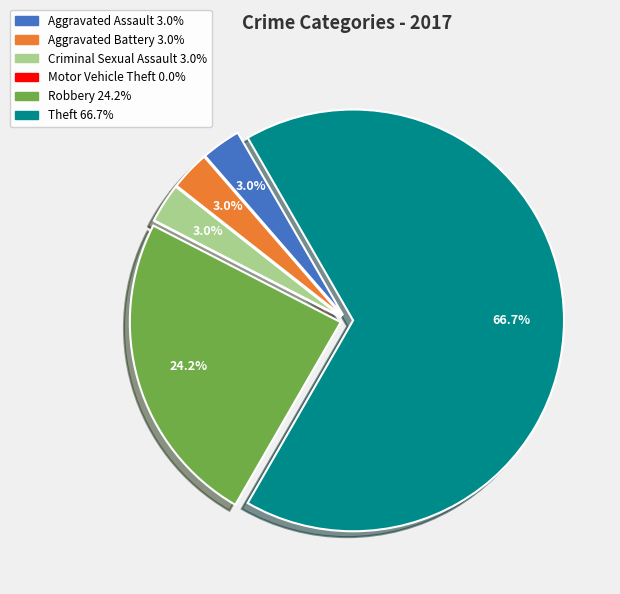

To the nearest percent, what is the difference between the Aggravated Assault and Robbery slice percentages?

21%